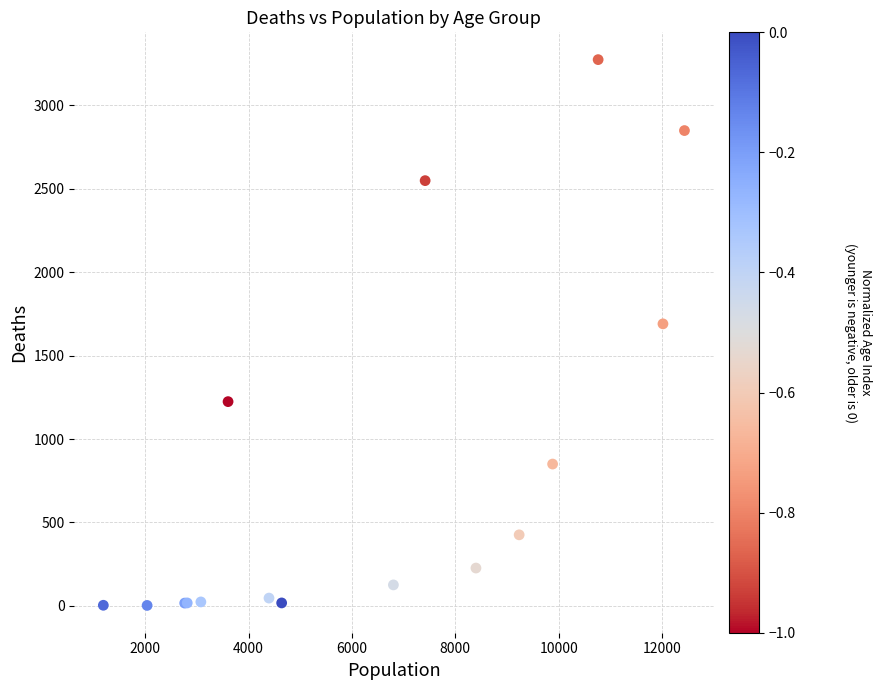

What Y value in the scatter plot is closest to 1638?

1690